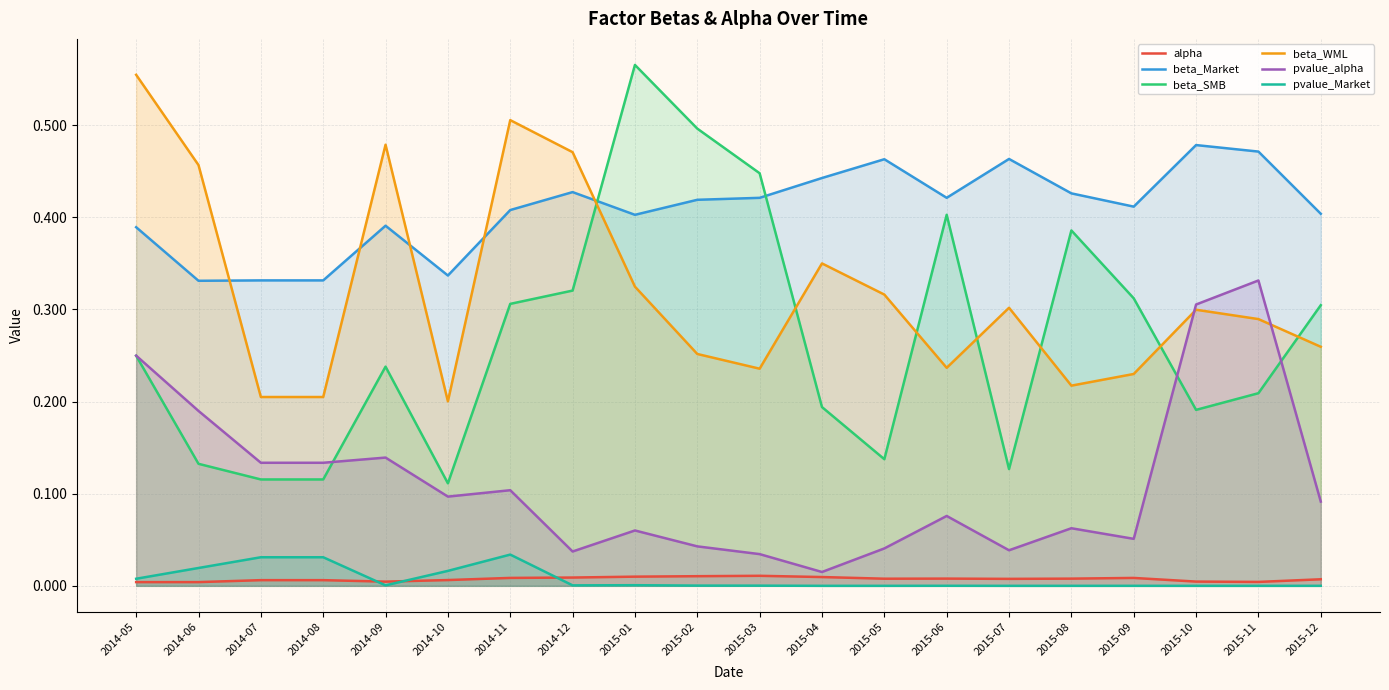

True or false: beta_SMB has more than 1 points higher than both neighbors.

True